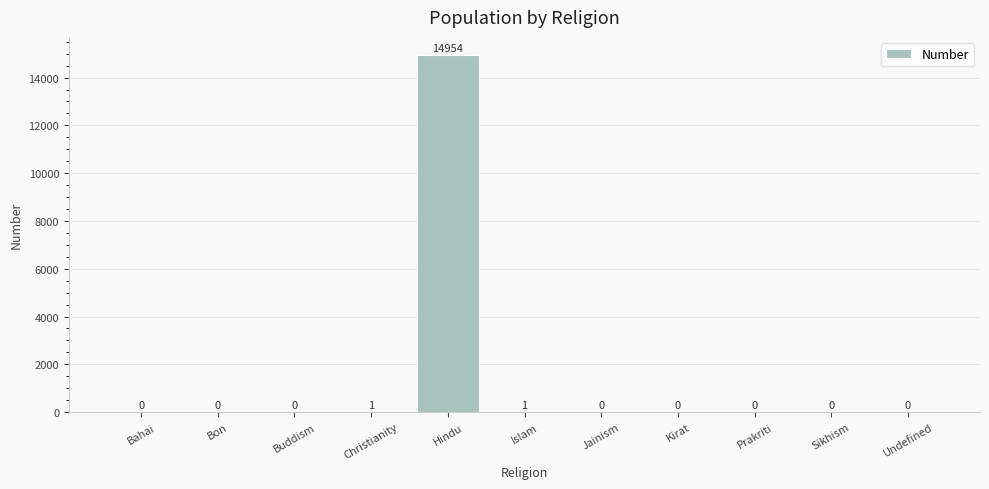

What is the greatest value displayed?

14954